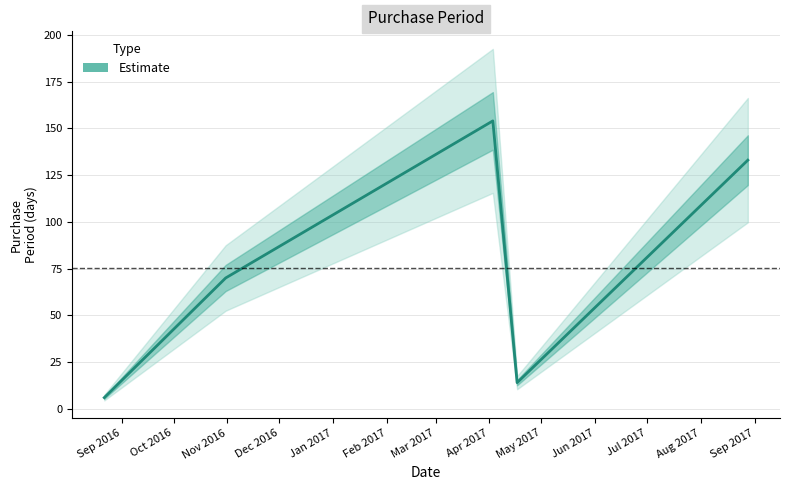

What is the value of the 5th point from the left?

133